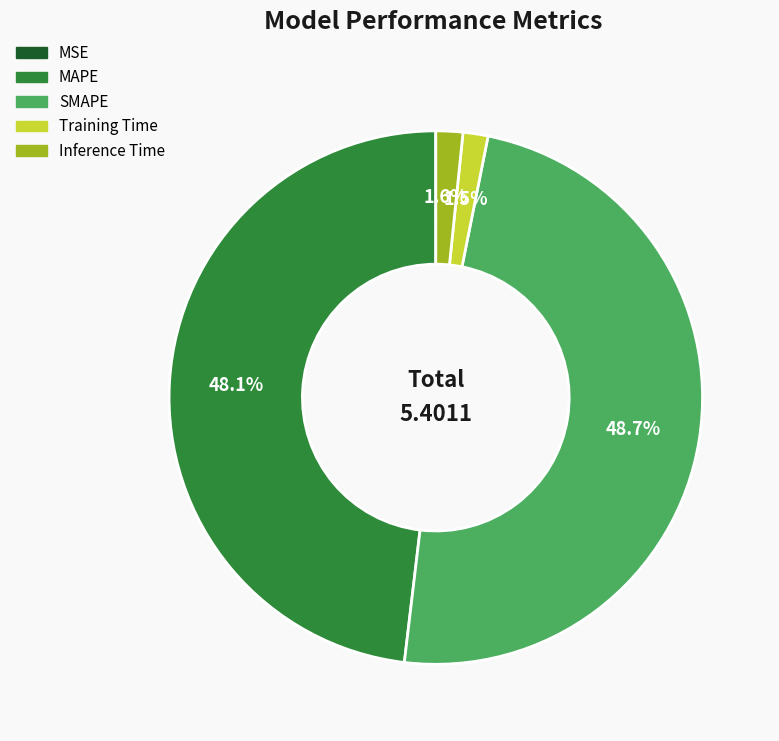

Does Training Time represent more than half of the total?

No